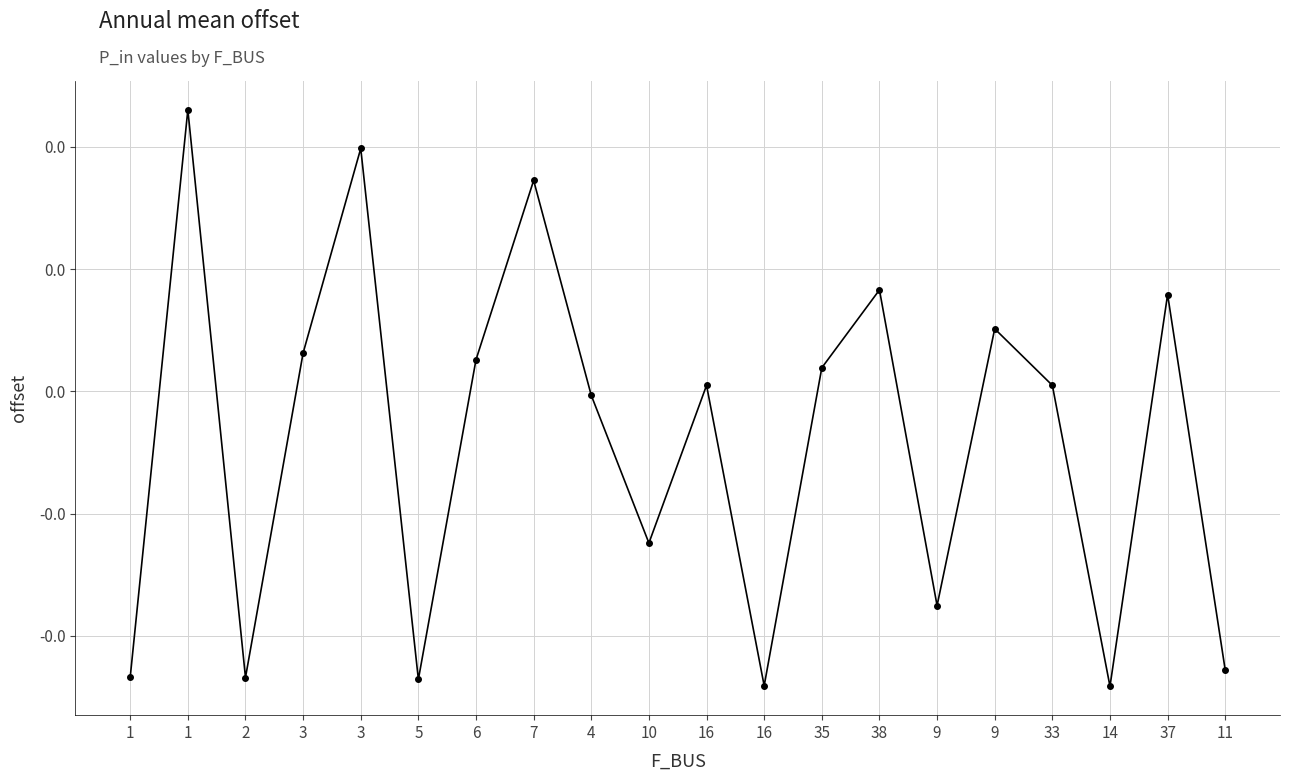

Does the chart have visible grid lines?

Yes